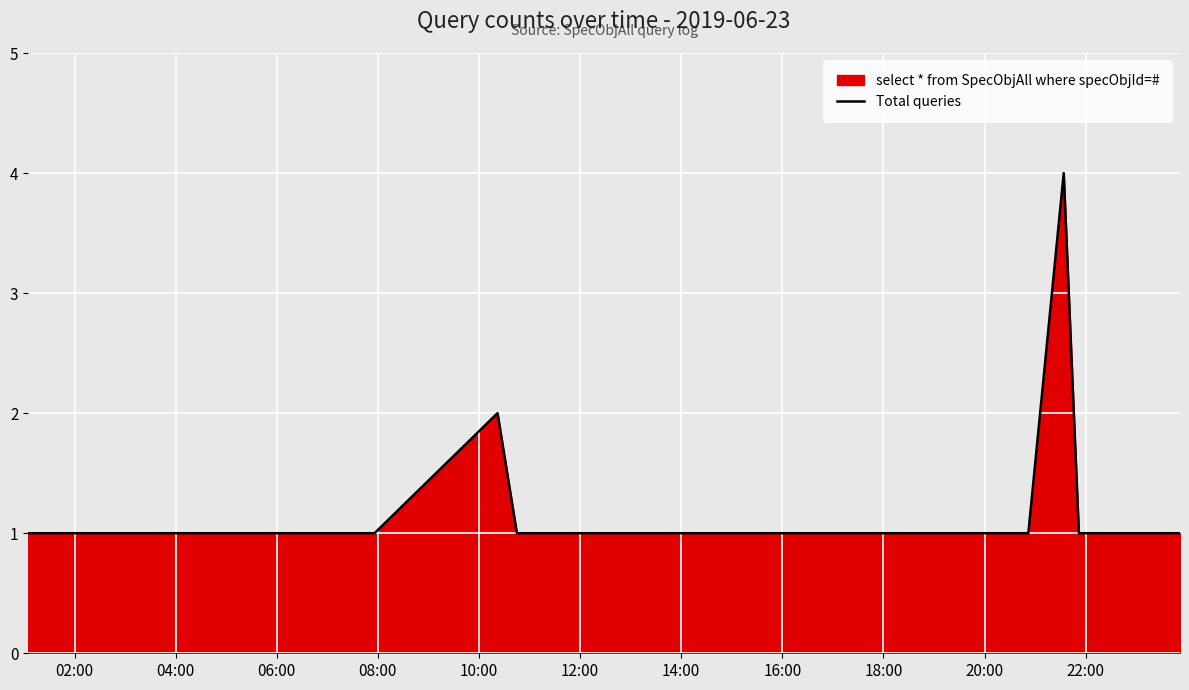

What is the difference between the maximum and minimum values?

3